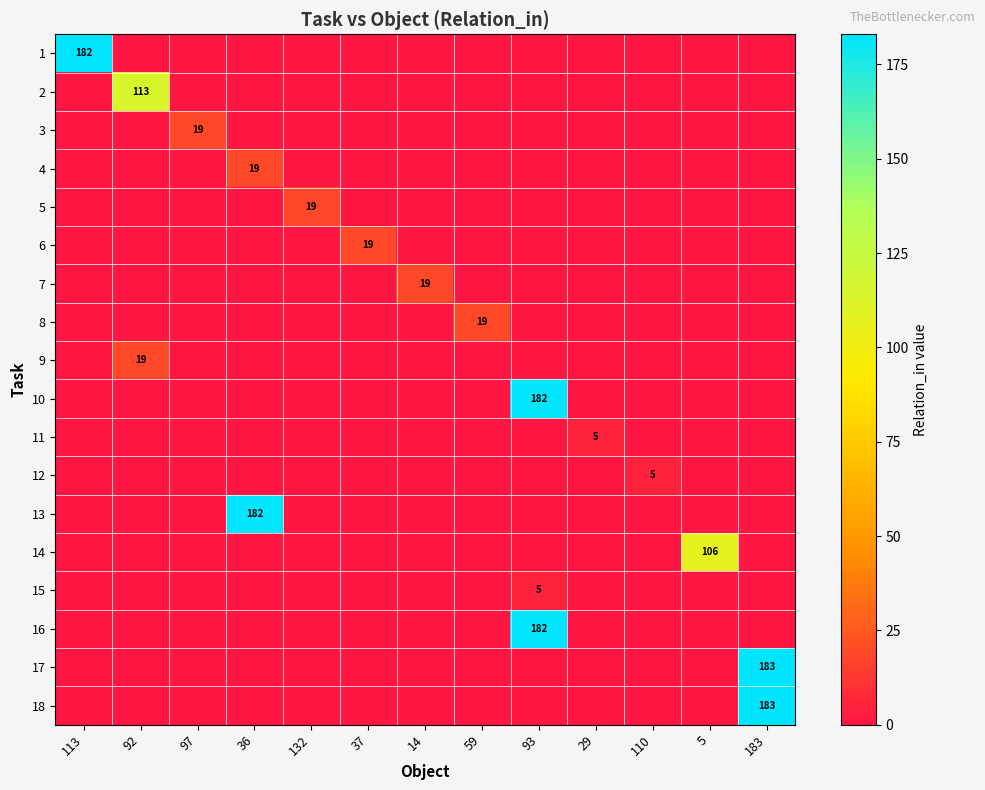

How many series are shown in this chart?

18